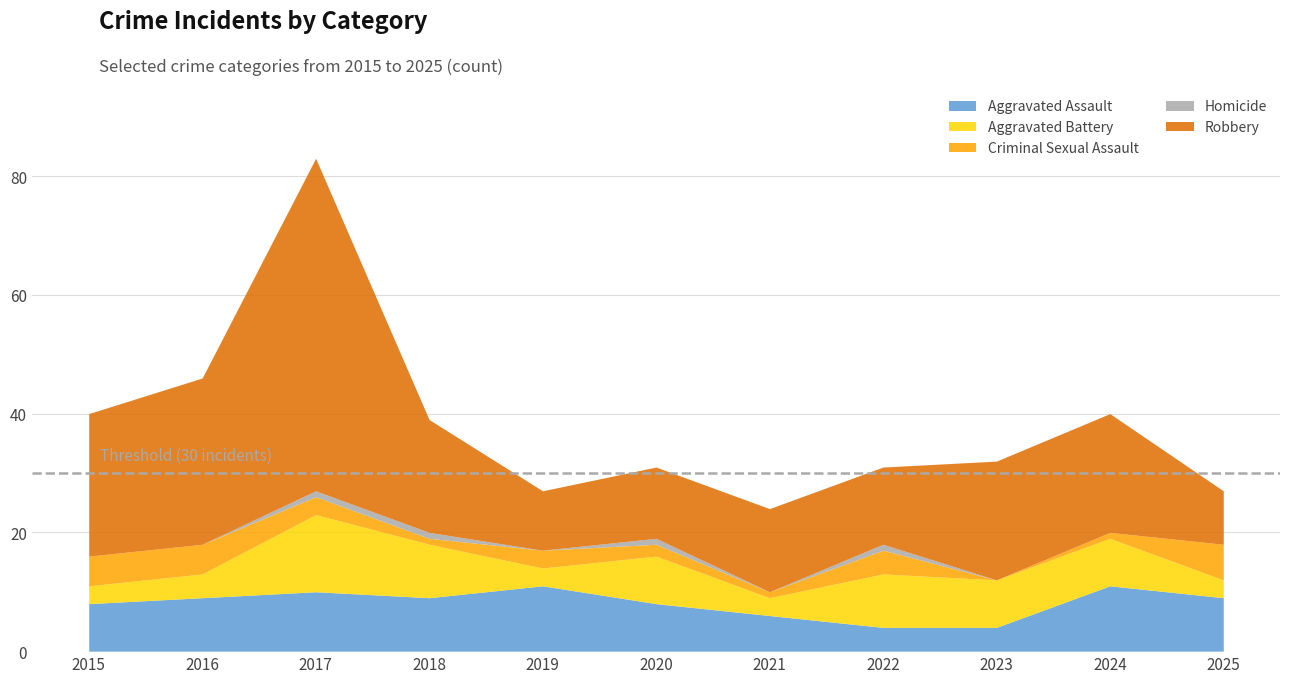

What is the value of the Robbery point at the 5th from the left?

10